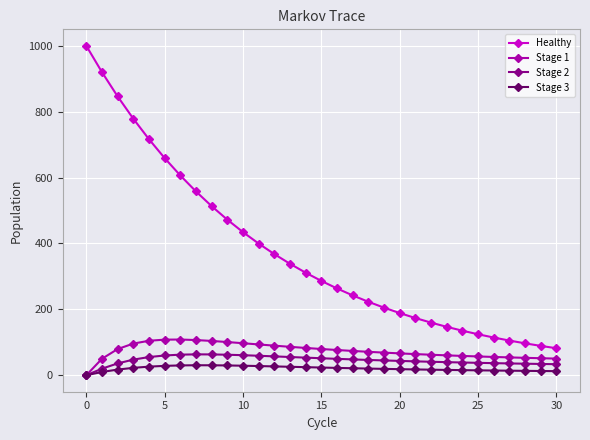

True or false: Stage 3 has more than 0 points higher than both neighbors.

True